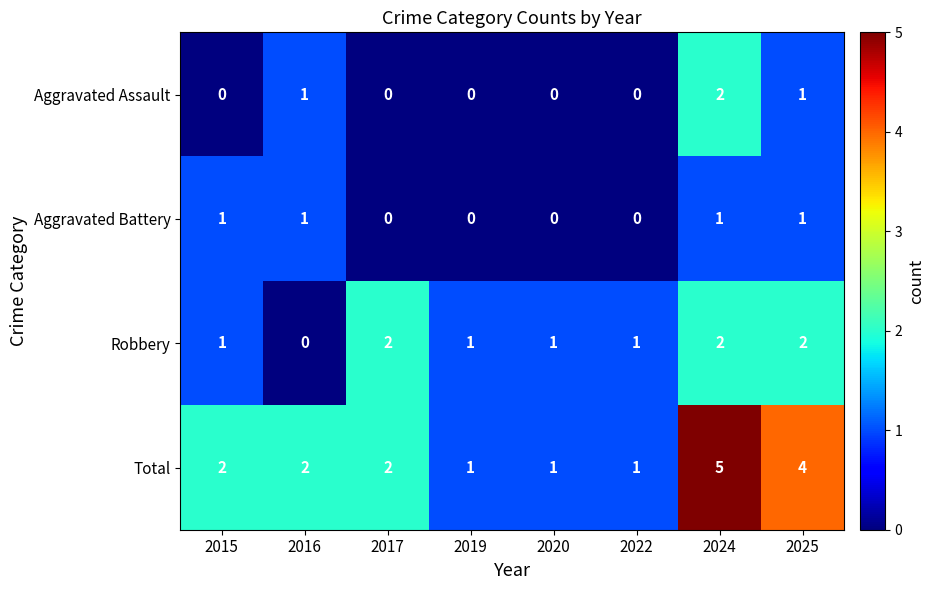

Which series changed the most between 2017 and 2025?

Total